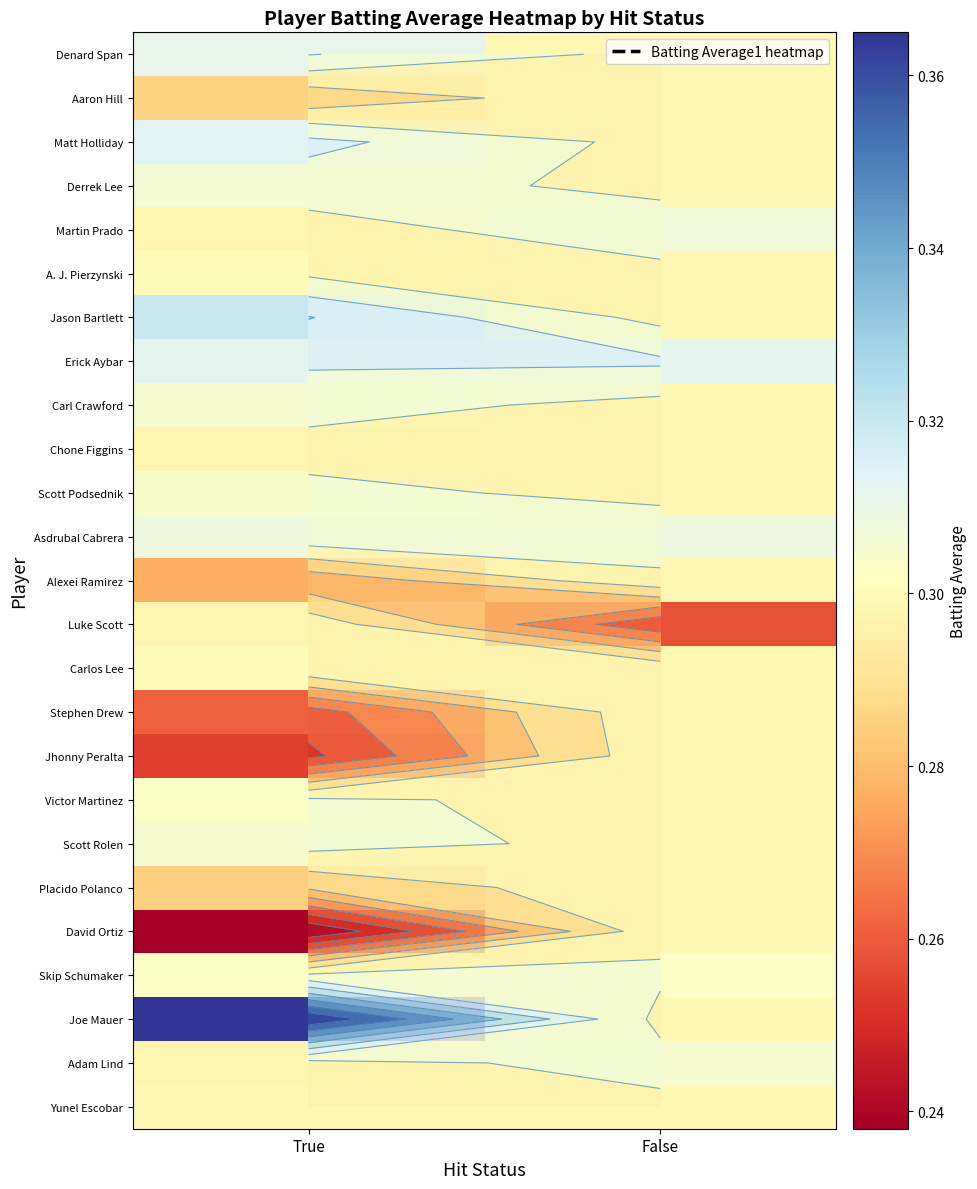

What is the sum of the David Ortiz values at True and False?

0.5